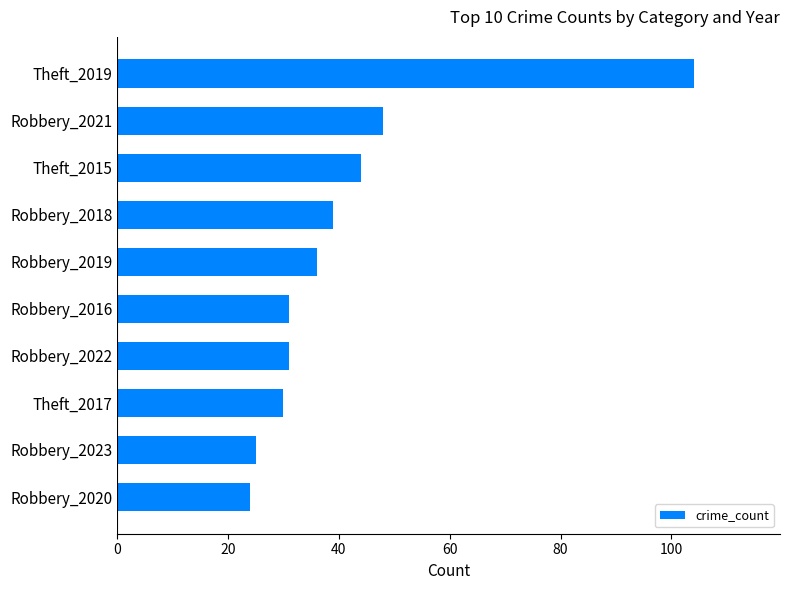

Are the bars grouped side by side (vs. stacked)?

No